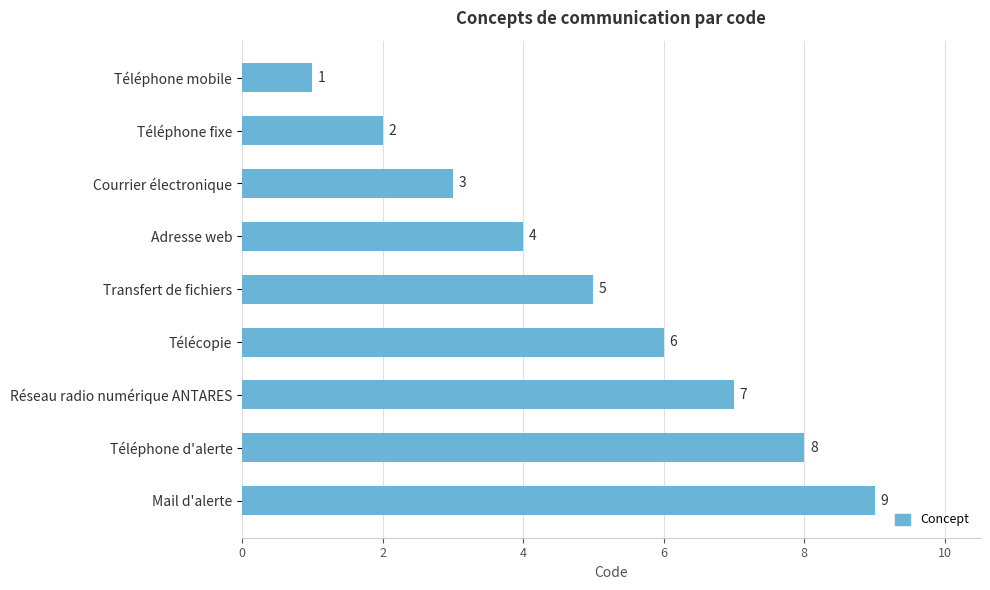

How many values are between 3 and 7?

5